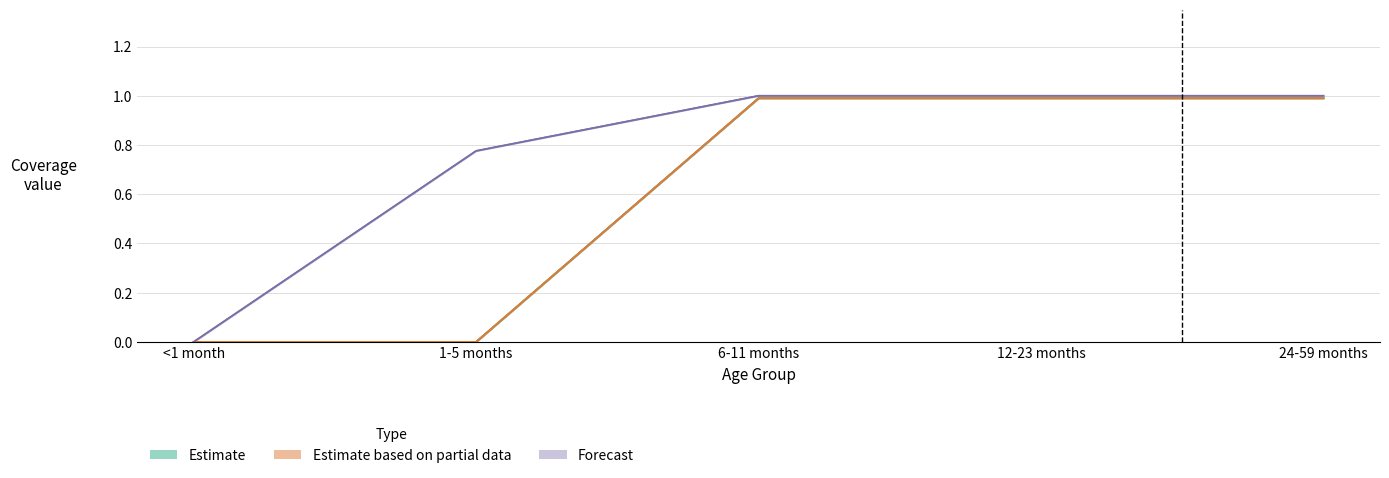

The value of 12-23 months coverage at 1-5 months is 1.4. True or false?

False